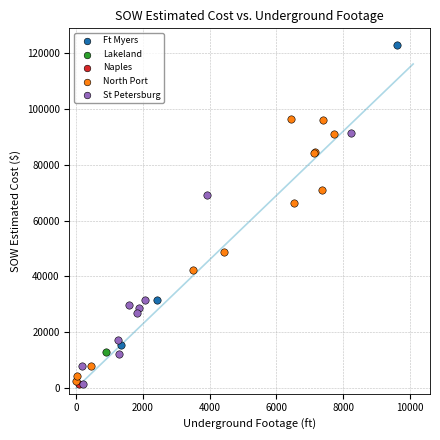

Which series contains the highest Y value?

Ft Myers